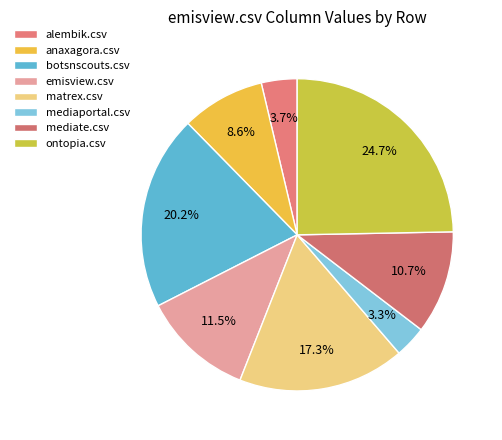

Count the number of slices in the pie.

8